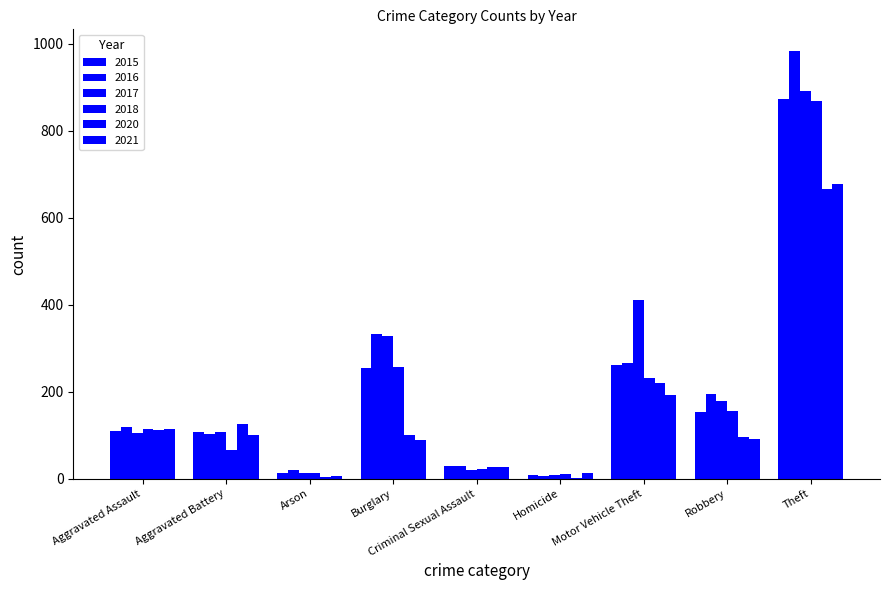

True or false: 2017 has a value of 61 at Aggravated Assault.

False